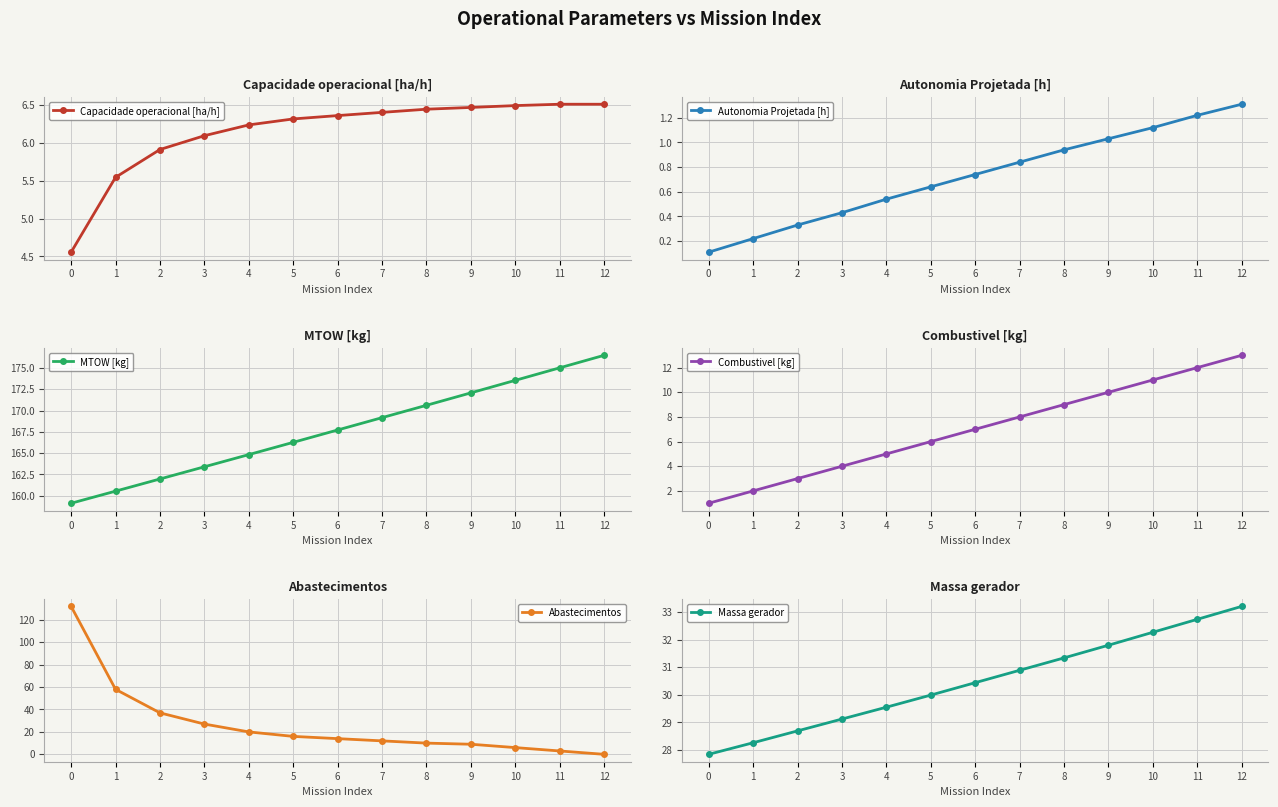

True or false: Combustivel [kg] and Capacidade operacional [ha/h] intersect in this chart.

True